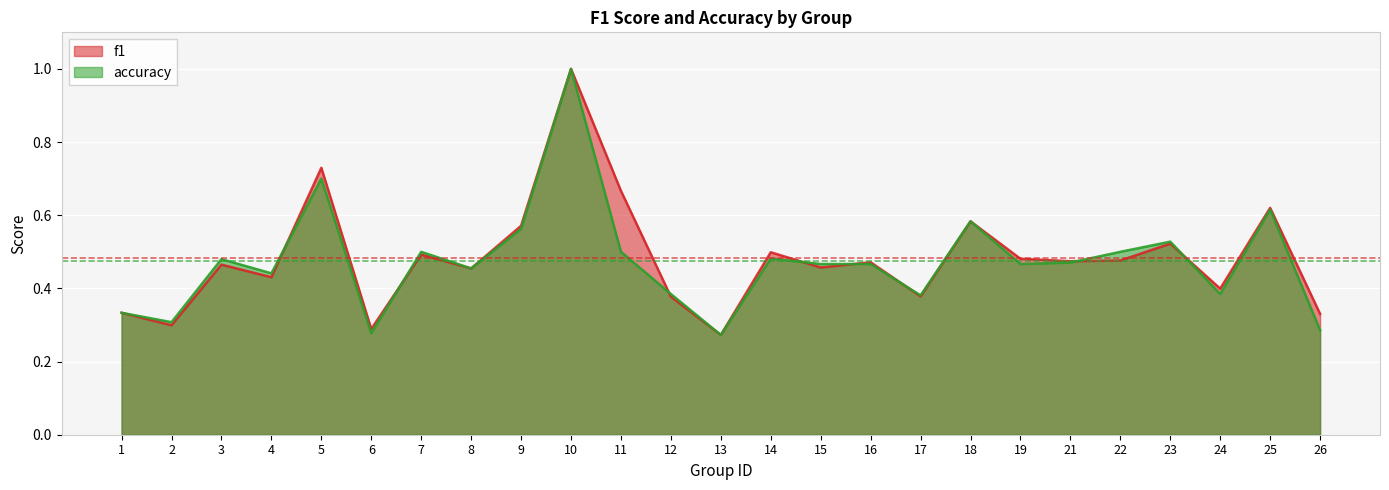

How many f1 values are between 0 and 1?

25